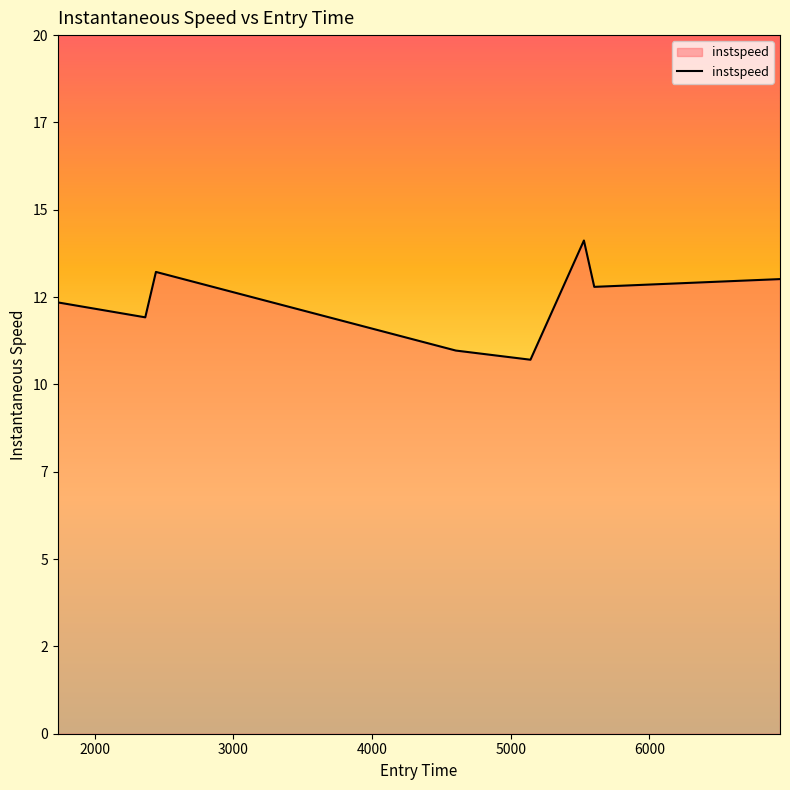

Is this an area chart (filled region under the line)?

Yes